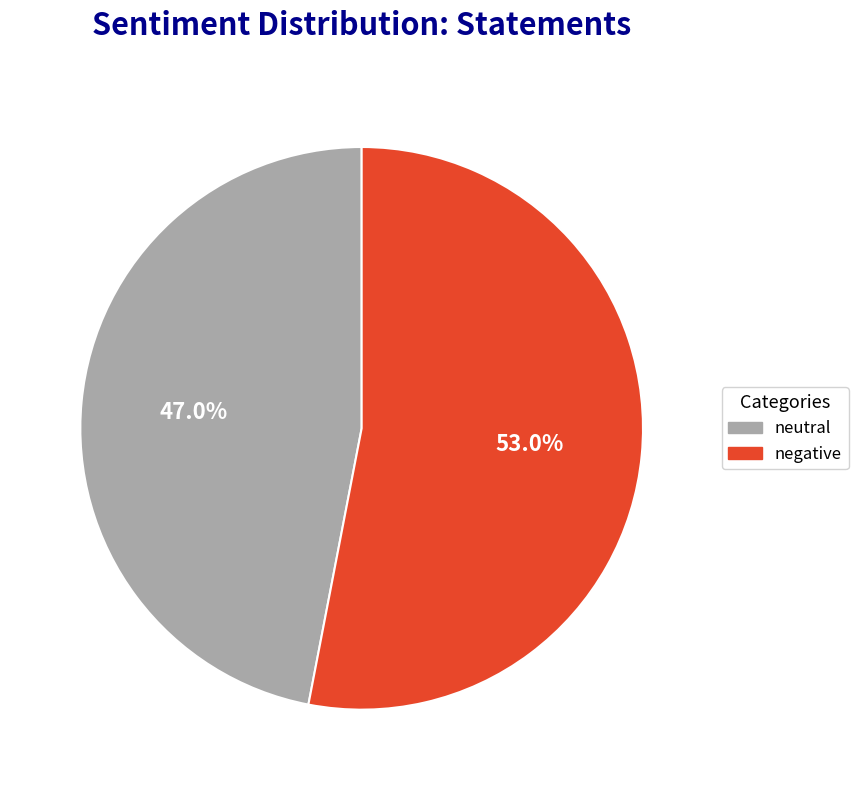

How many segments does this pie chart have?

2